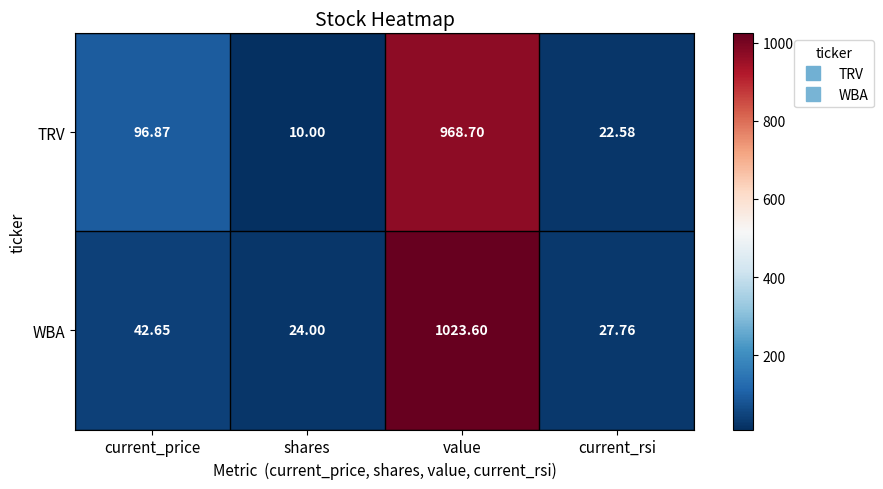

At which category does the chart reach its peak across all series?

value